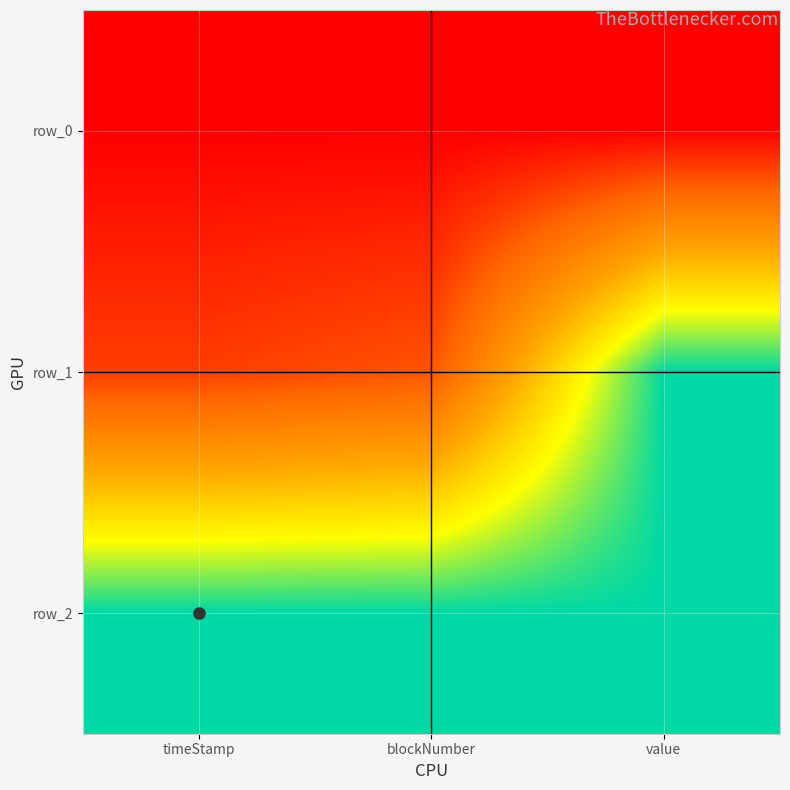

Which series has the widest spread of values?

row_1